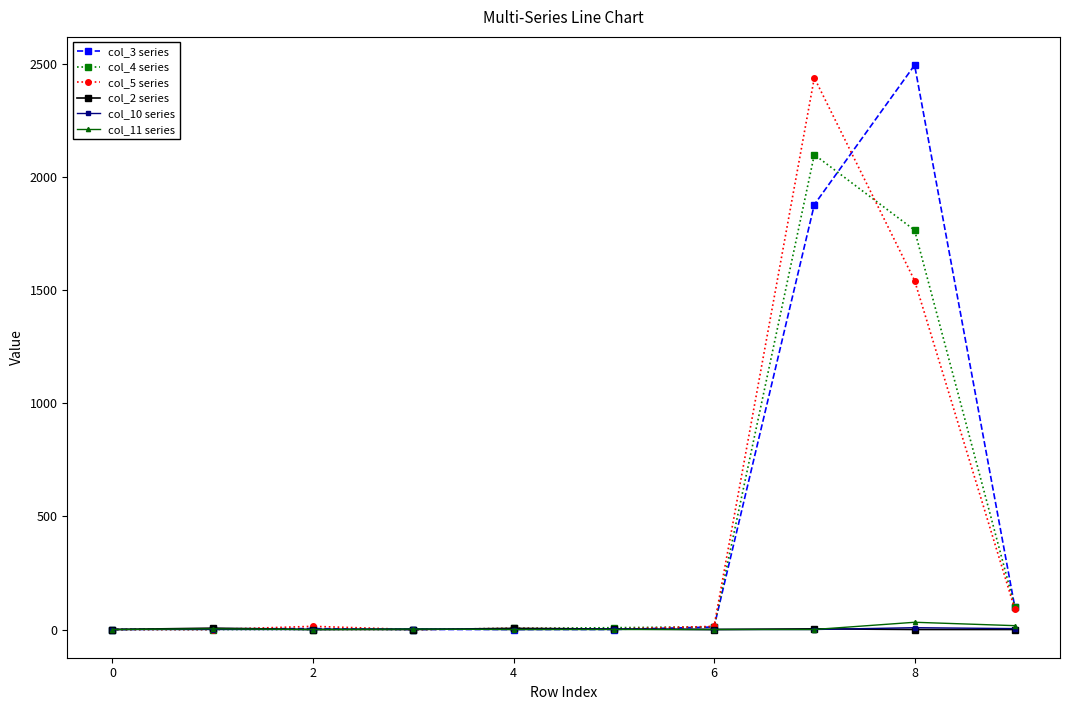

True or false: col_4 series has more than 0 points higher than both neighbors.

True